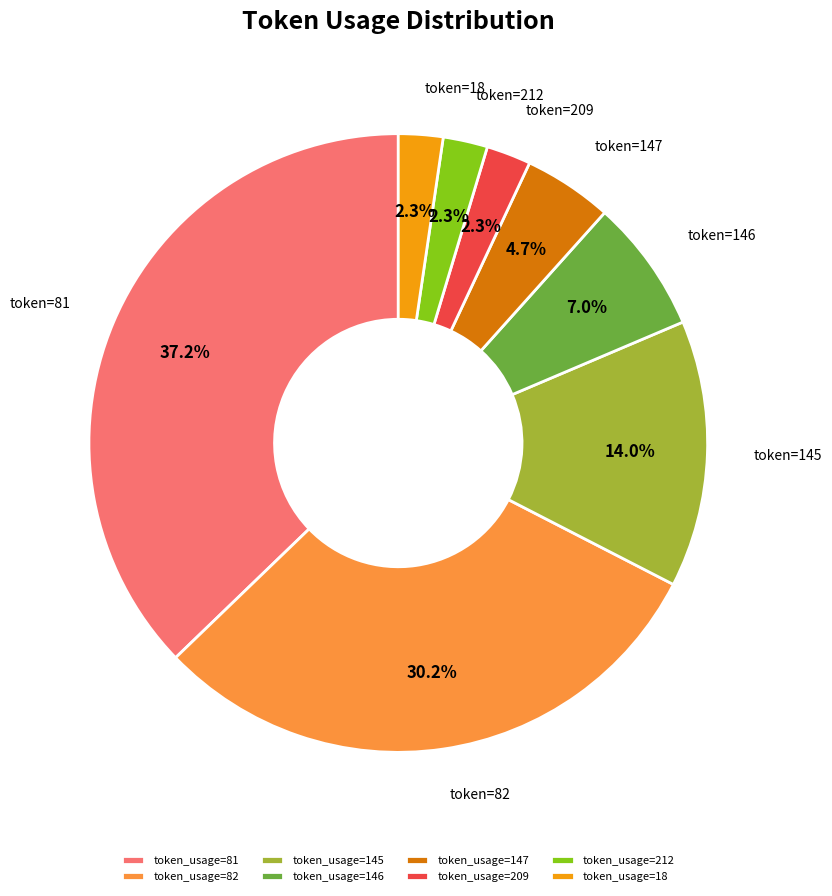

Which has a higher value, token_usage=212 or token_usage=147?

token_usage=147